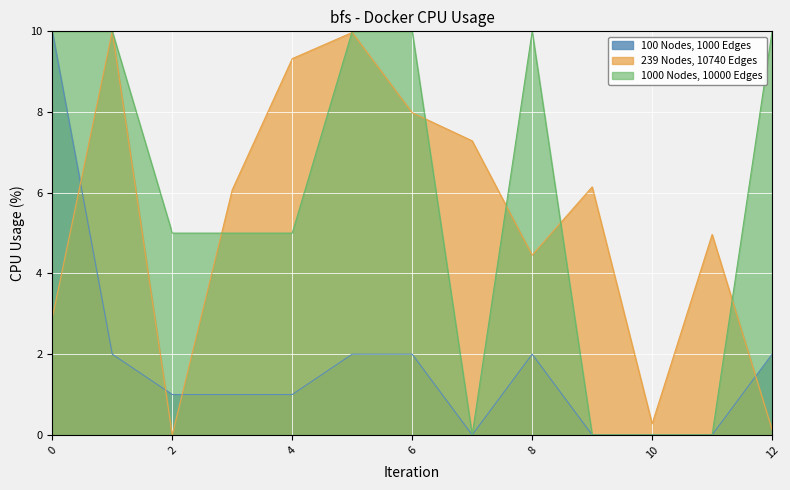

True or false: 100 Nodes, 1000 Edges and 239 Nodes, 10740 Edges cross at least once.

True